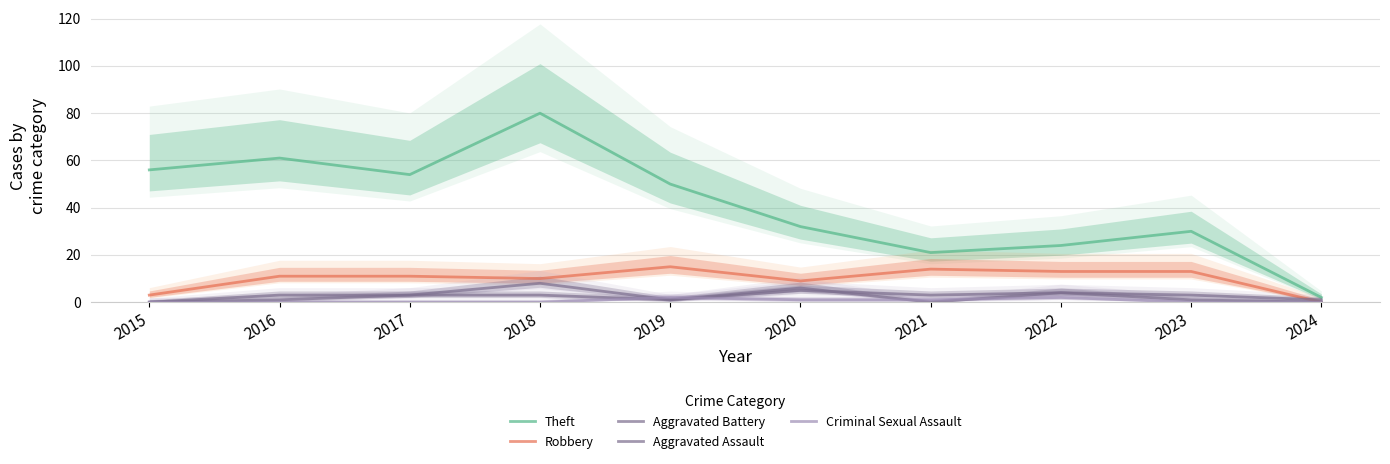

List the series in order of their peak value, lowest first.

Criminal Sexual Assault, Aggravated Assault, Aggravated Battery, Robbery, Theft